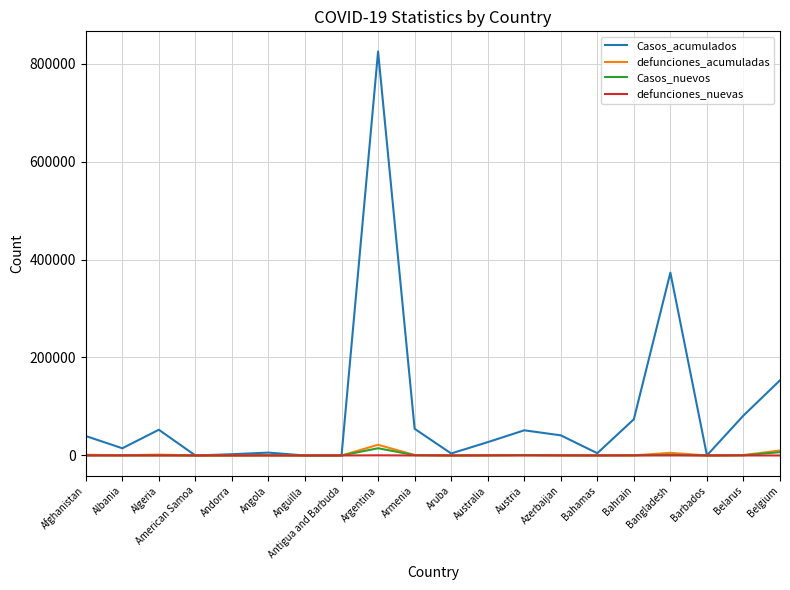

Is it true that Casos_acumulados equals 73932 at Bahrain?

True